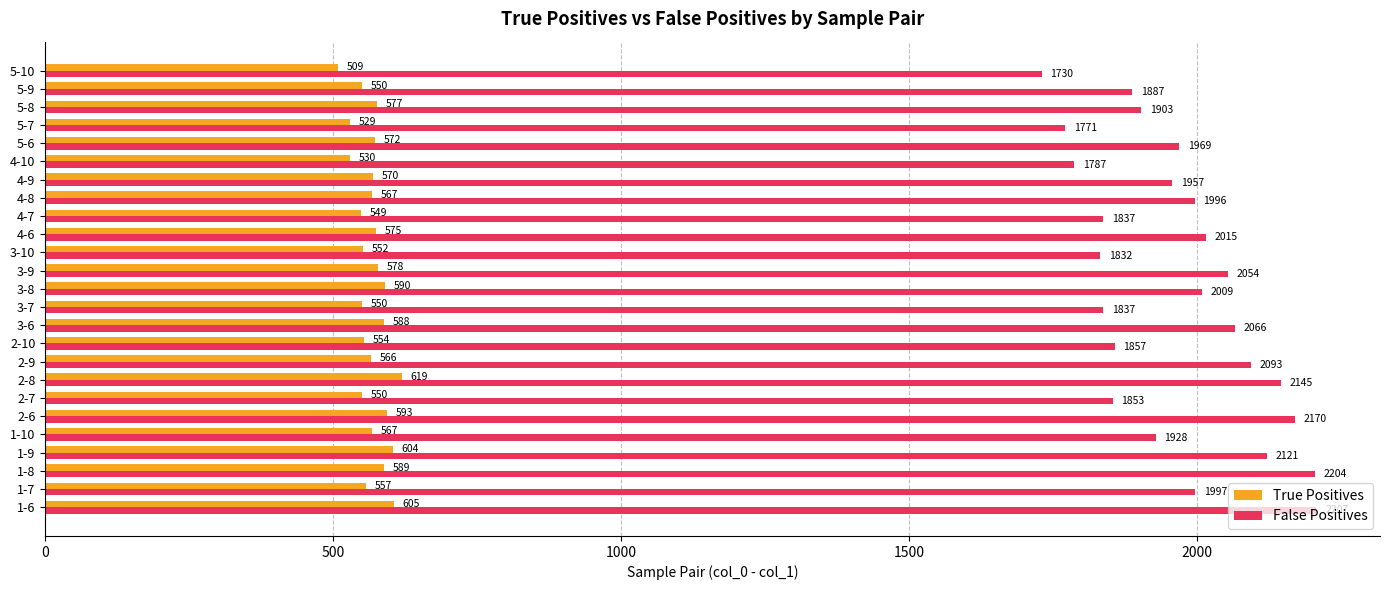

Rank the series by their average value, from lowest to highest.

True Positives, False Positives